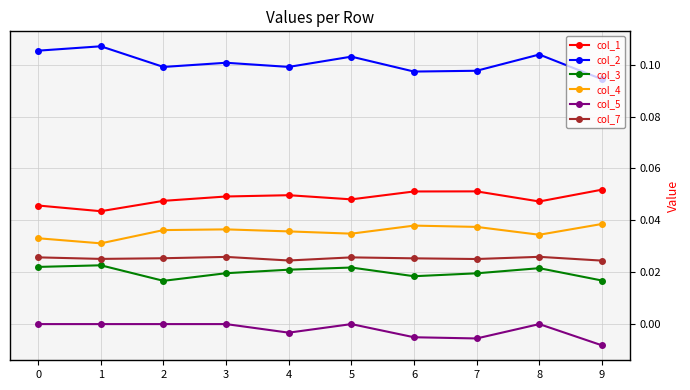

True or false: col_5 and col_3 intersect in this chart.

False